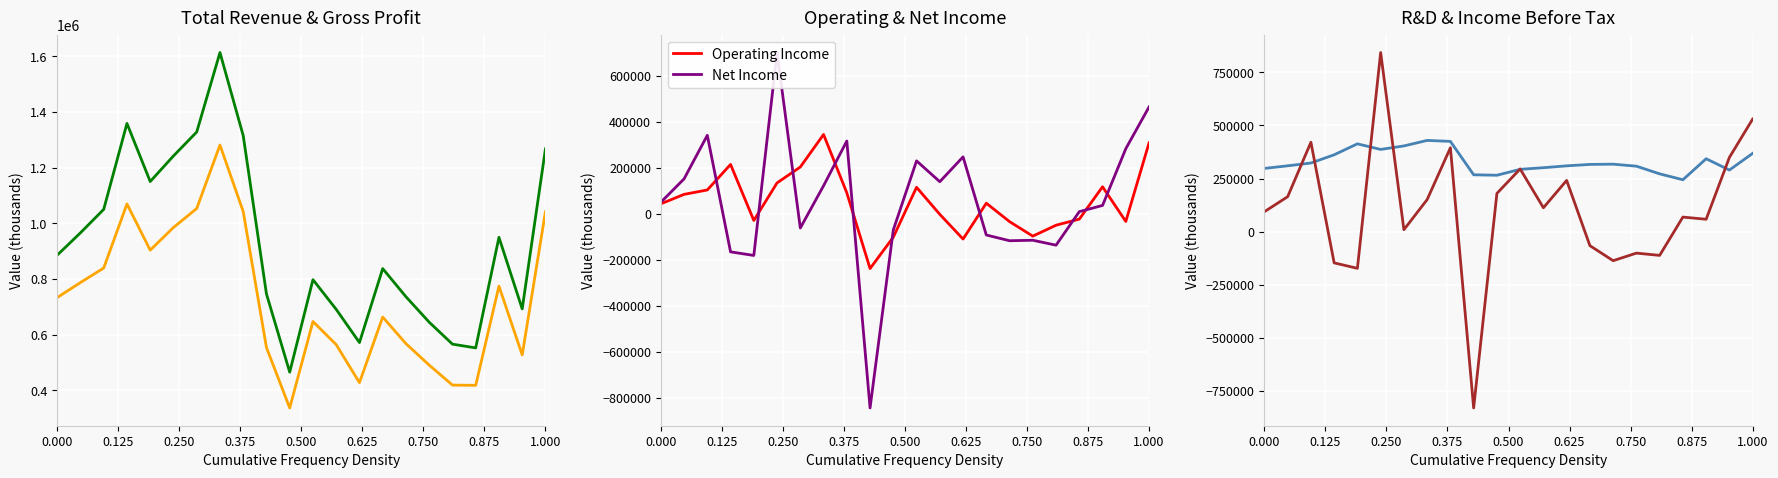

What is the maximum value for Operating Income?

345200